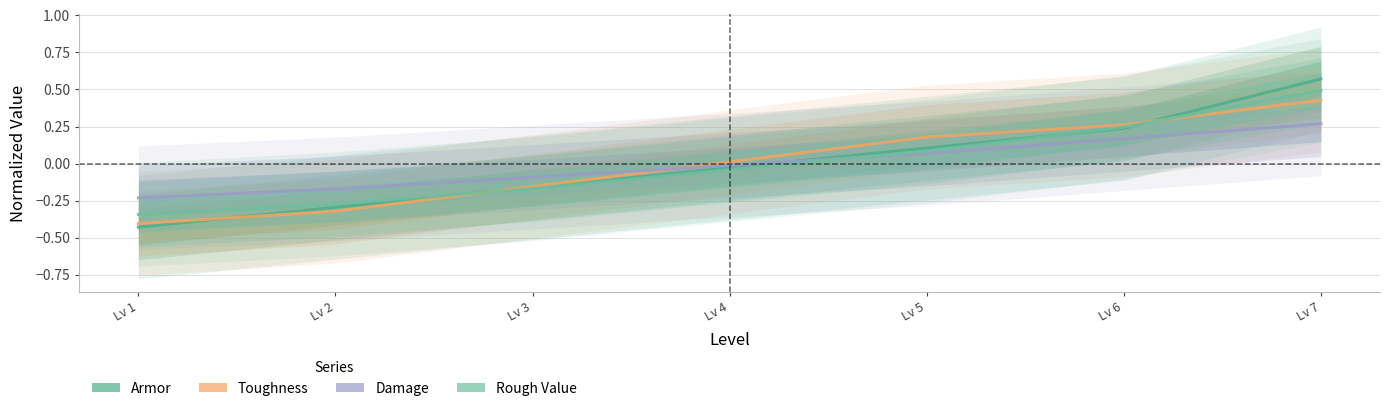

Which series has the largest range (max minus min)?

Armor